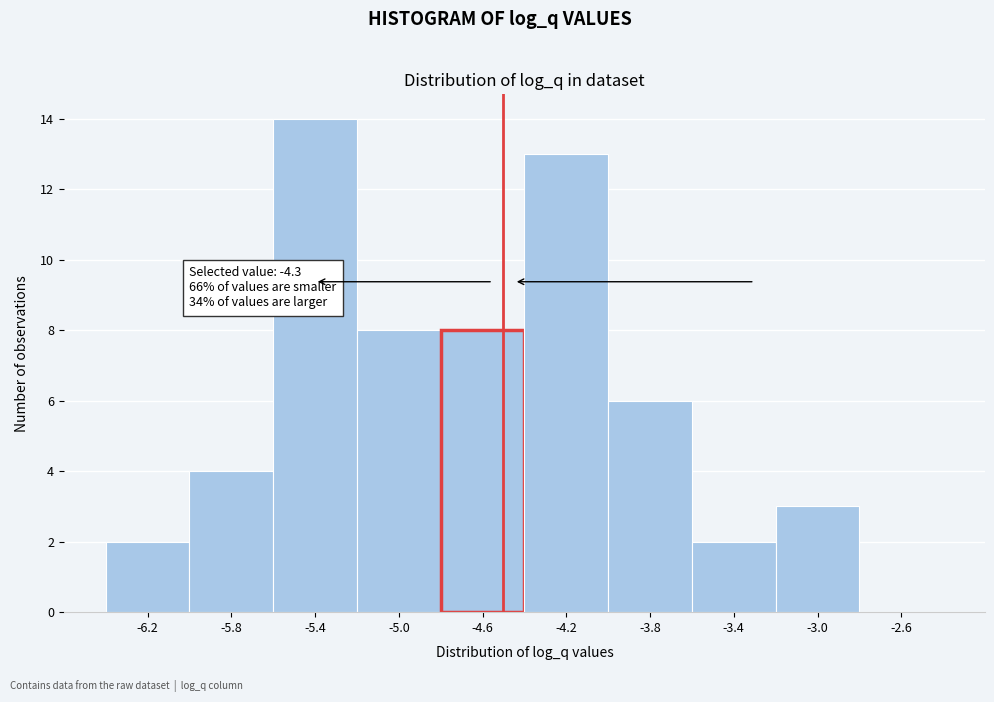

Reading left to right, list all the values displayed in this chart.

-6.2=2	-5.8=4	-5.4=14	-5.0=8	-4.6=8	-4.2=13	-3.8=6	-3.4=2	-3.0=3	-2.6=0